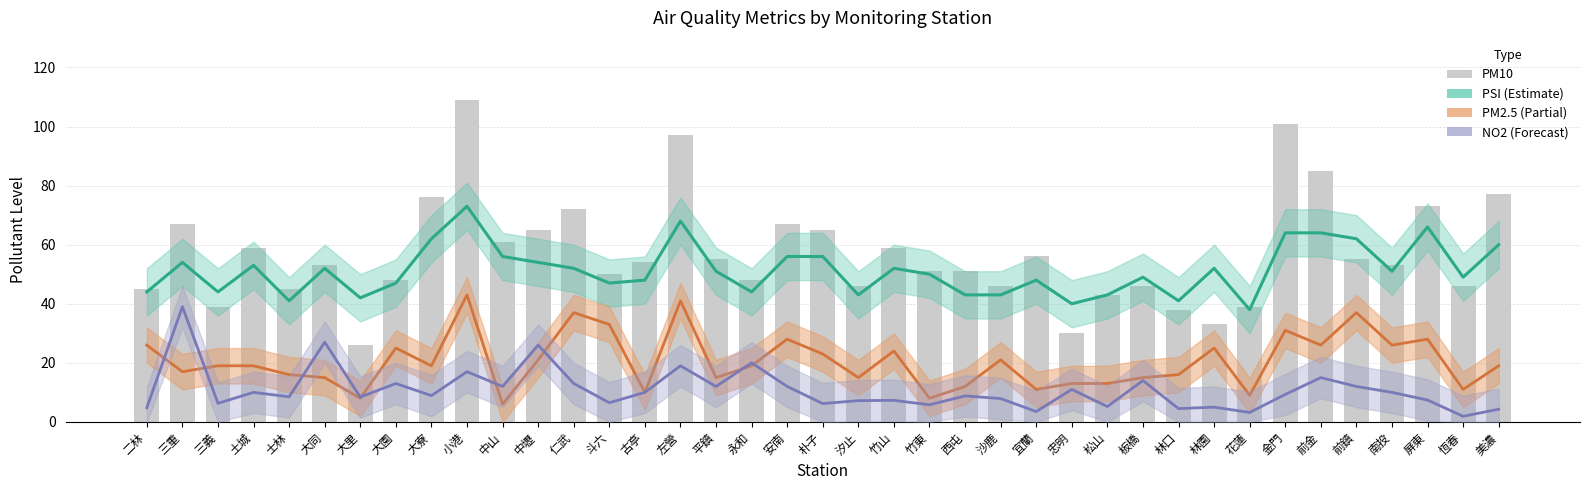

Which series has the largest range (max minus min)?

PM10